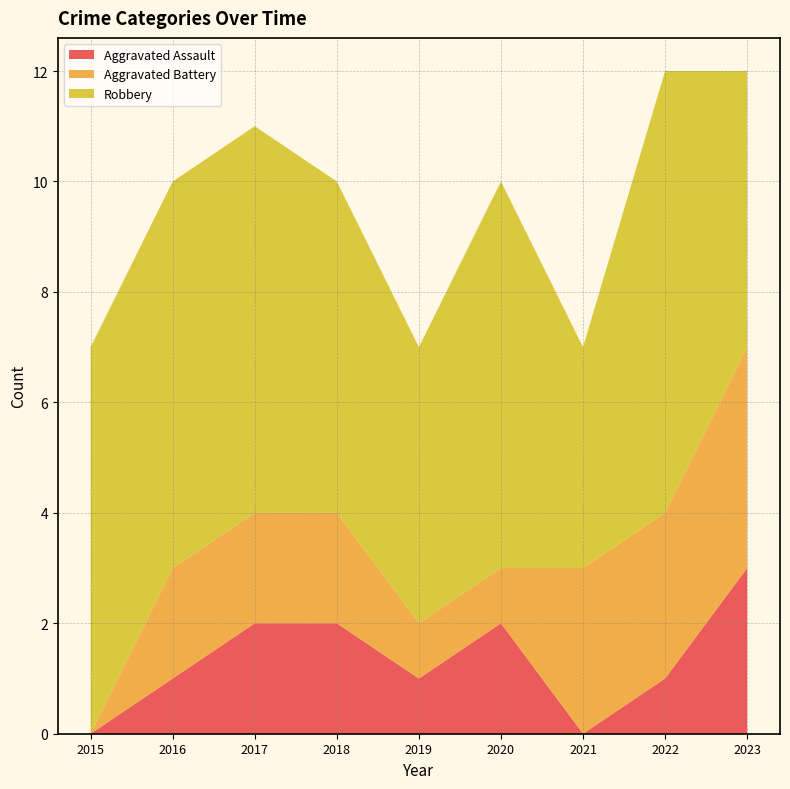

Reading left to right, list all the values displayed in this chart.

Aggravated Assault: 2015=0	2016=1	2017=2	2018=2	2019=1	2020=2	2021=0	2022=1	2023=3
Aggravated Battery: 2015=0	2016=2	2017=2	2018=2	2019=1	2020=1	2021=3	2022=3	2023=4
Robbery: 2015=7	2016=7	2017=7	2018=6	2019=5	2020=7	2021=4	2022=8	2023=5